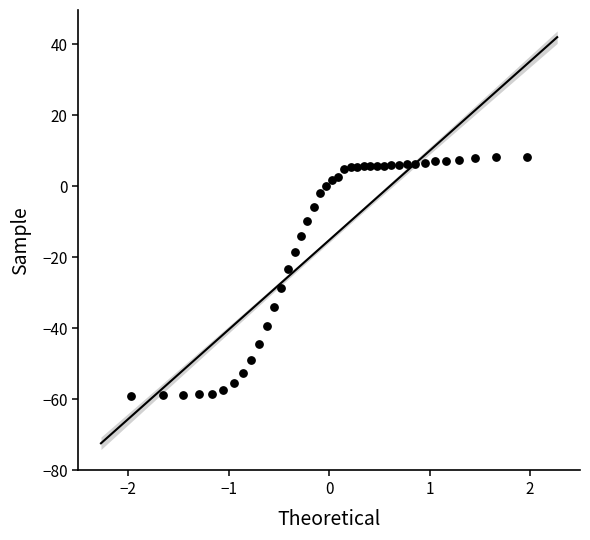

What Y value in the scatter plot is closest to -25?

-23.4